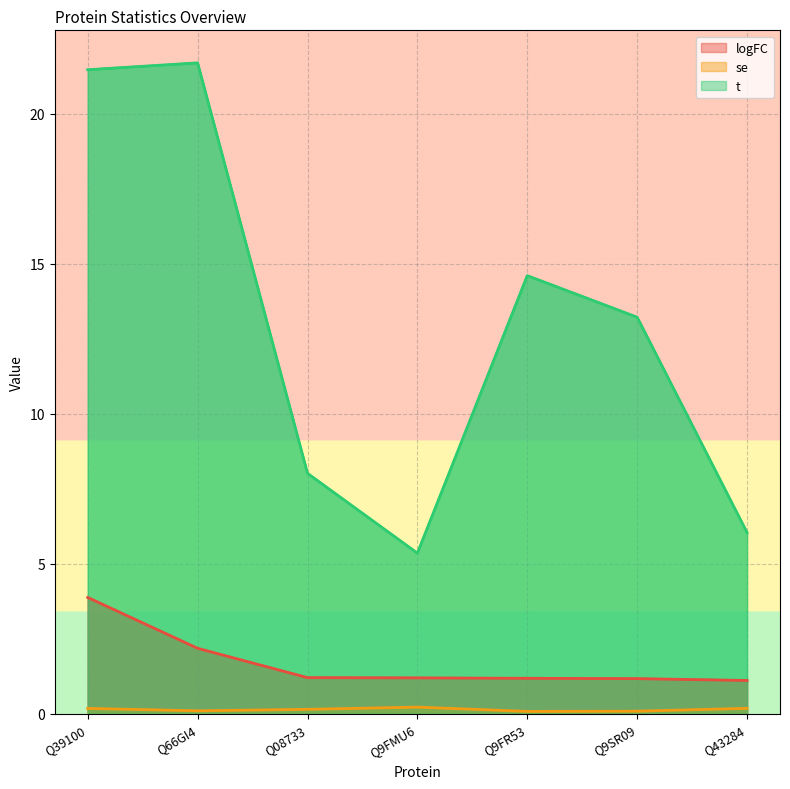

True or false: t has a value of 5.4 at Q9FMU6.

True